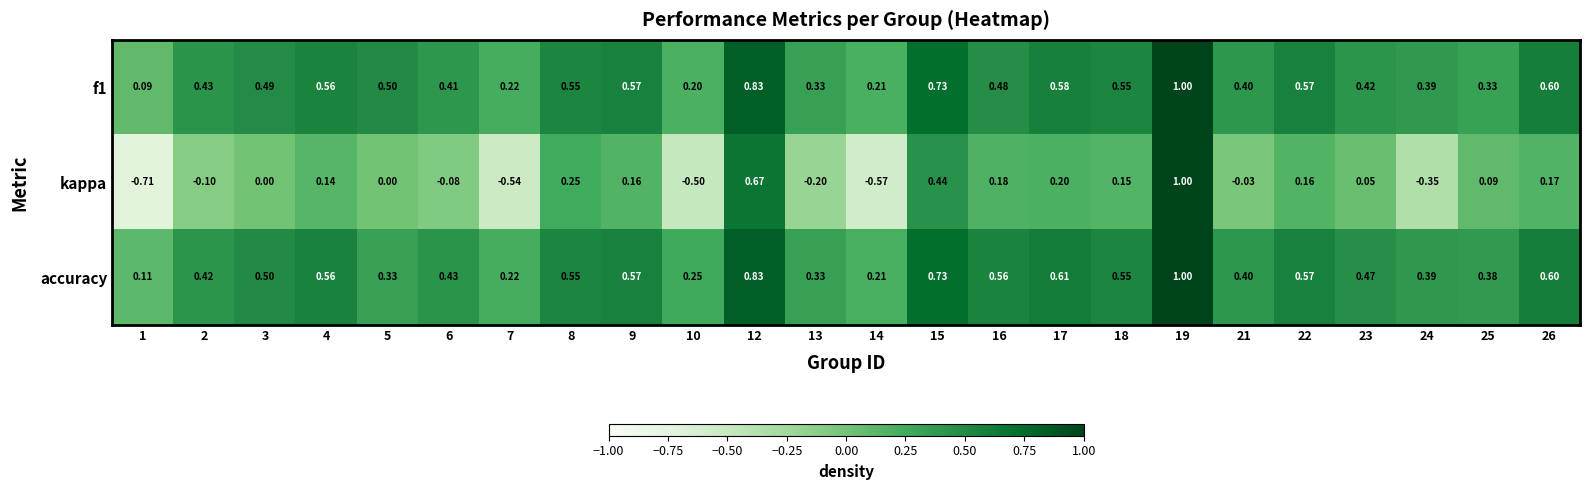

Which series has the largest range (max minus min)?

kappa